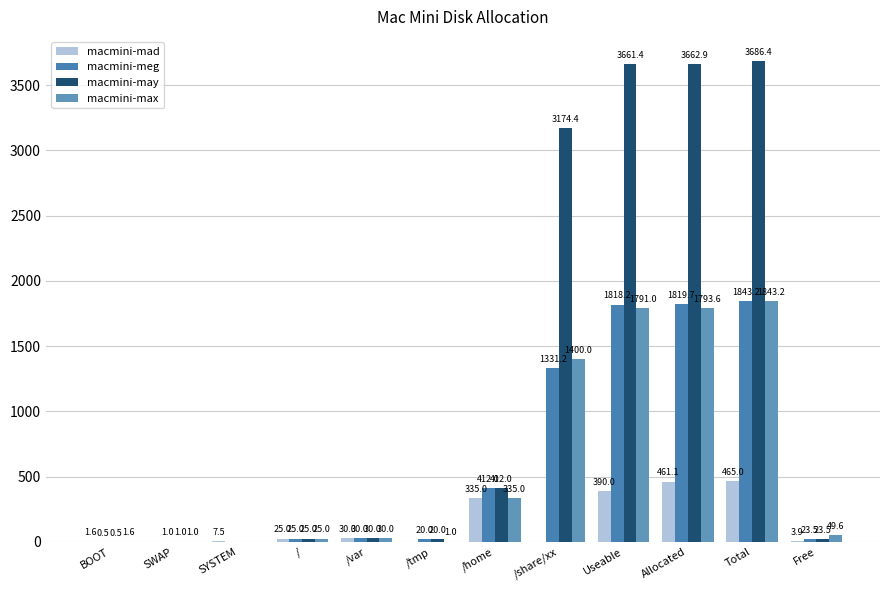

The macmini-mad series shows 7.1 at /var. True or false?

False